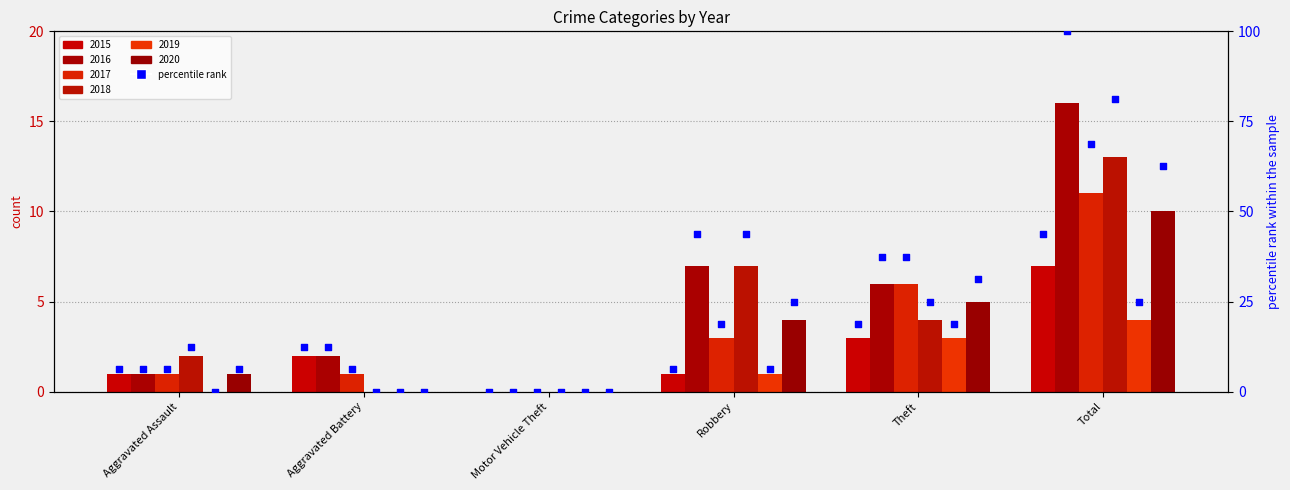

What is the change in value from Robbery to Total?

+37.5